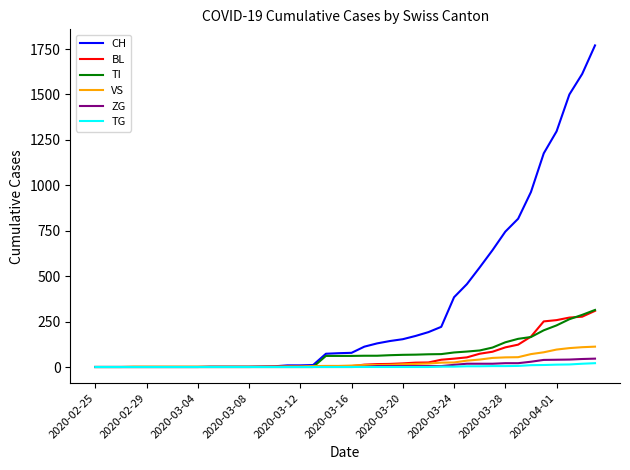

What is the greatest value displayed?

1770